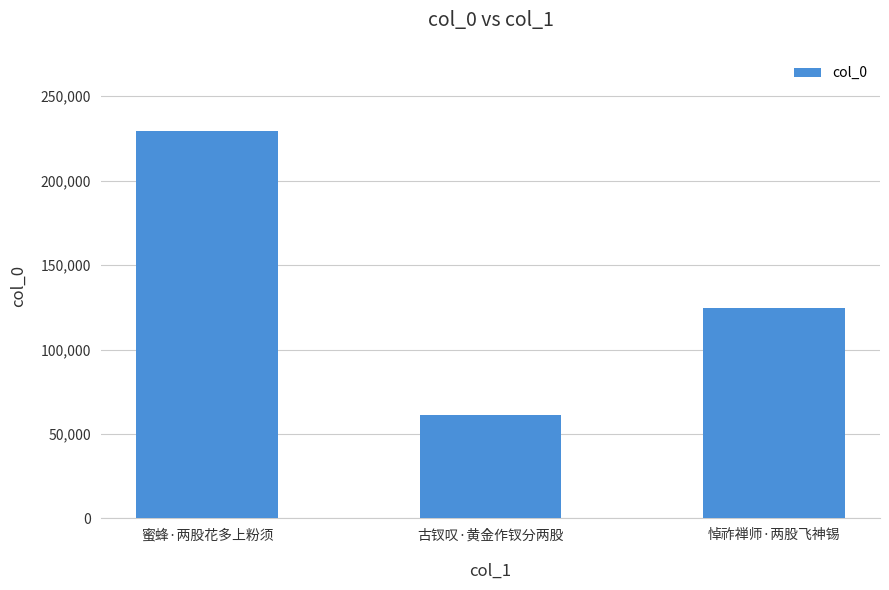

Rank the categories by value from lowest to highest.

古钗叹·黄金作钗分两股, 悼祚禅师·两股飞神锡, 蜜蜂·两股花多上粉须